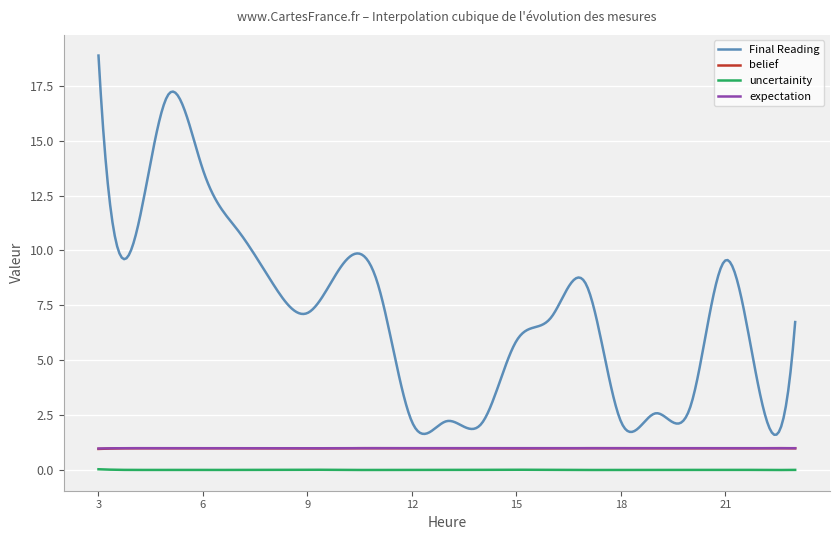

What is the greatest value displayed?

18.9